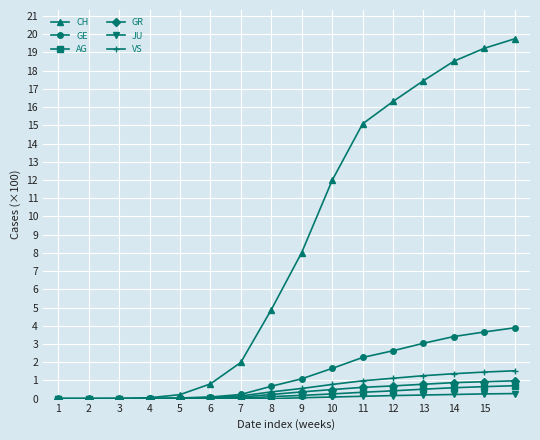

What is the greatest value displayed?

19.8